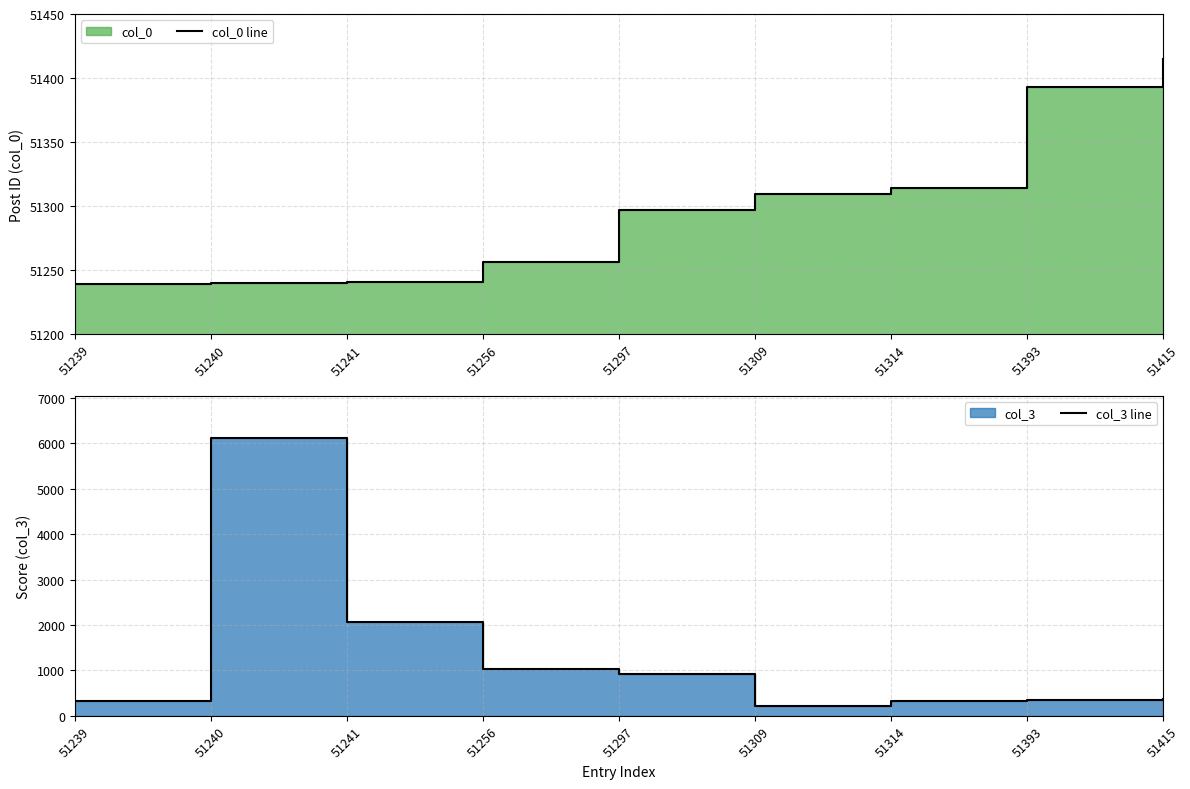

What is the greatest value displayed?

51415